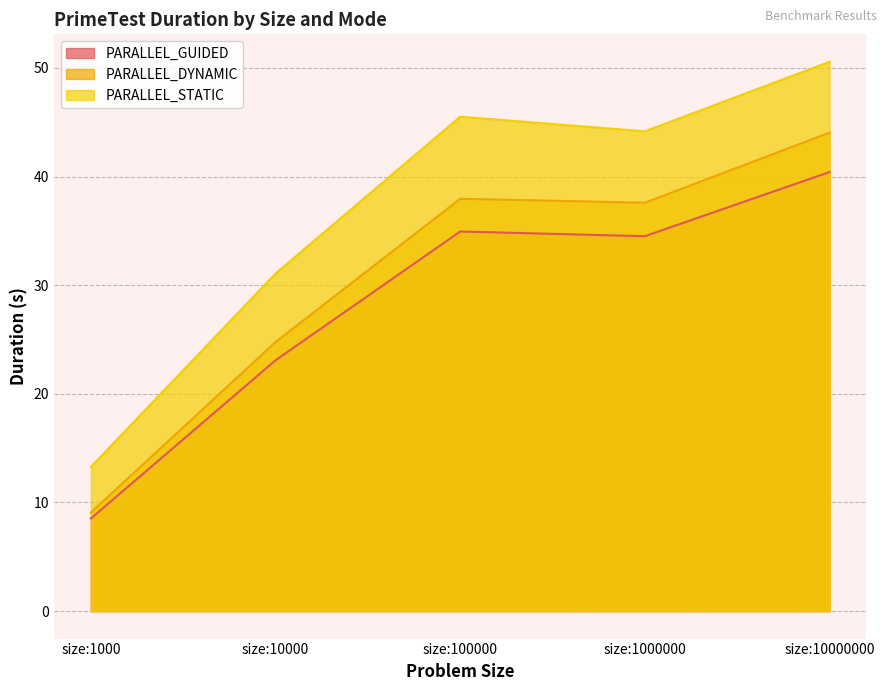

How many values in the PARALLEL_STATIC series exceed 44?

3